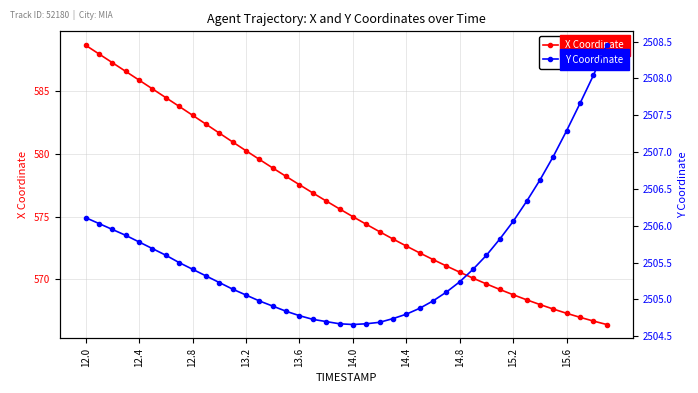

The value of Y Coordinate at 10 is 3471.5. True or false?

False